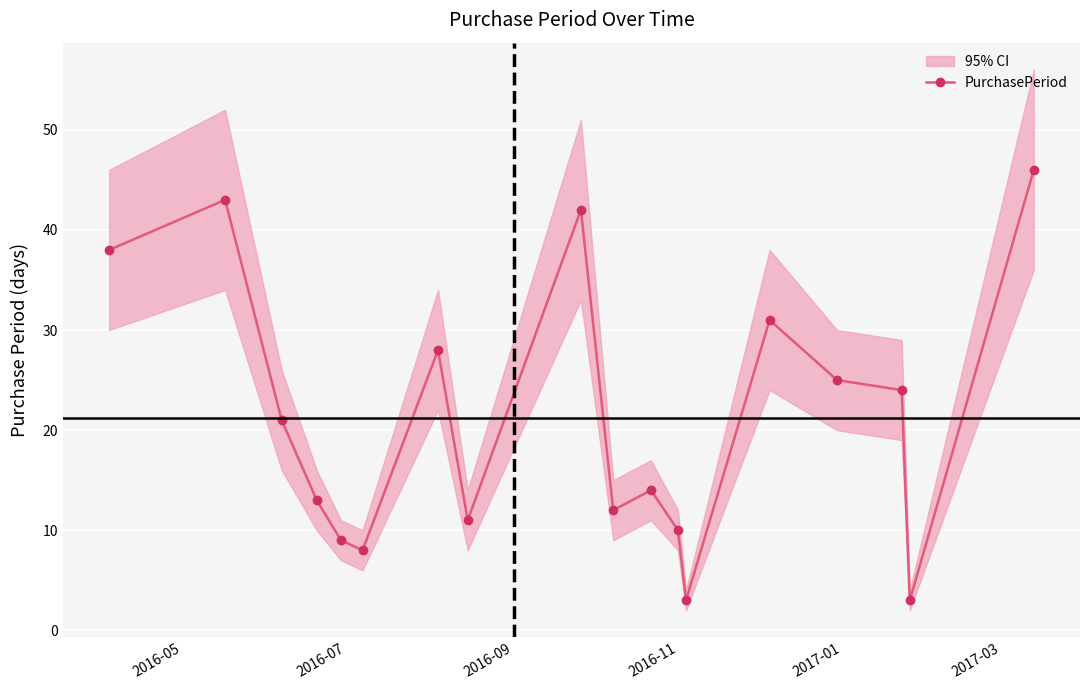

True or false: PurchasePeriod has more than 0 interior local peaks.

True